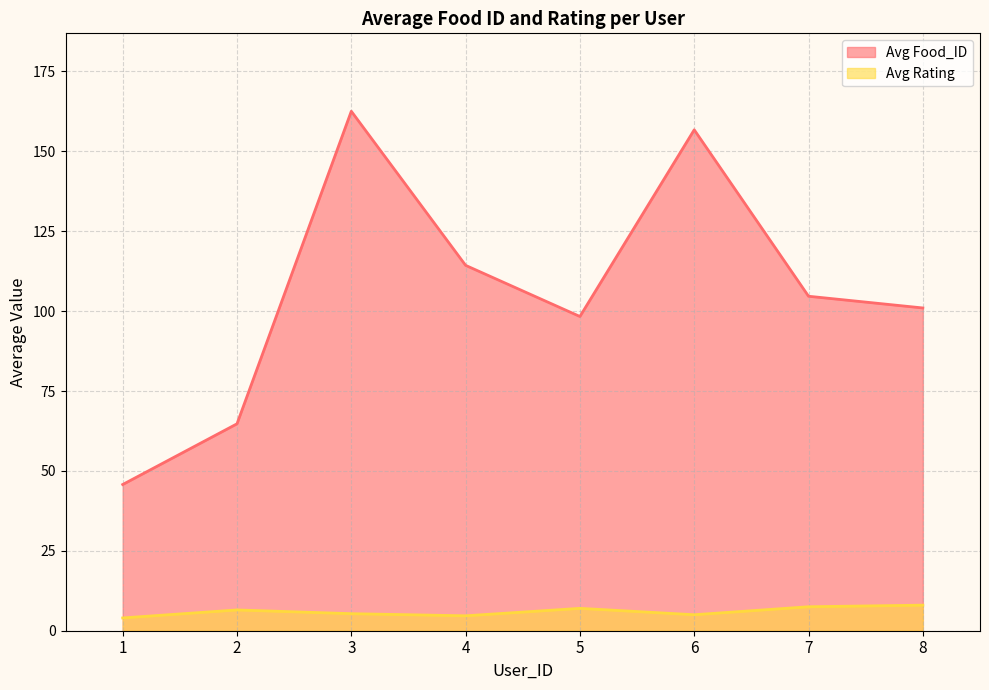

What is the change in value from 4 to 8?

+3.3